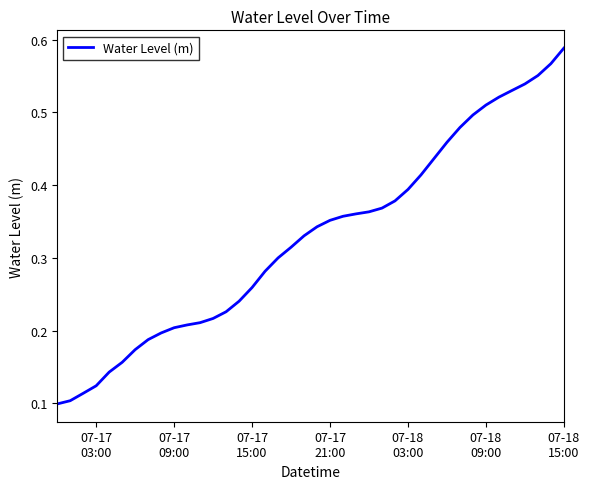

True or false: the data has more than 2 interior local peaks.

False